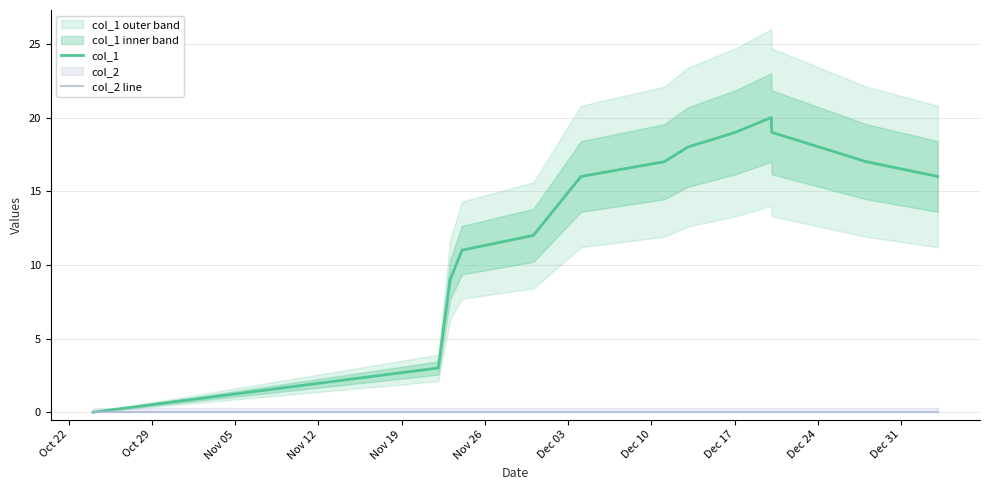

What is the highest value of the col_1 series?

20